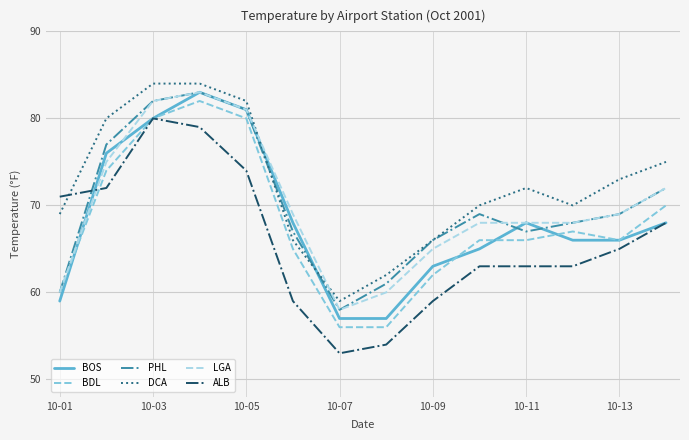

What is the smallest value displayed?

53